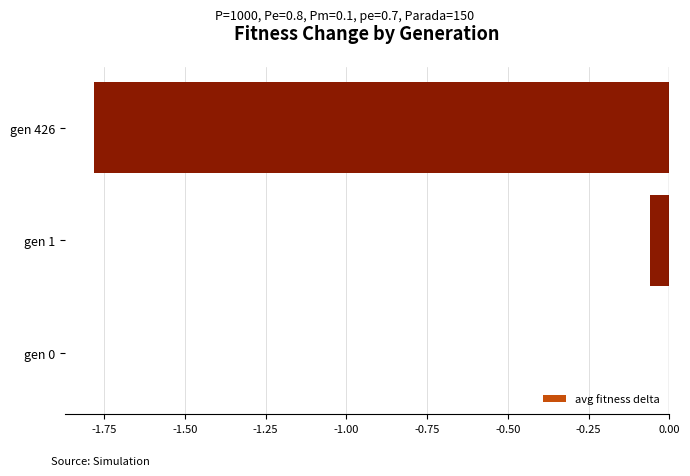

The value at gen 426 is -1.8. True or false?

True